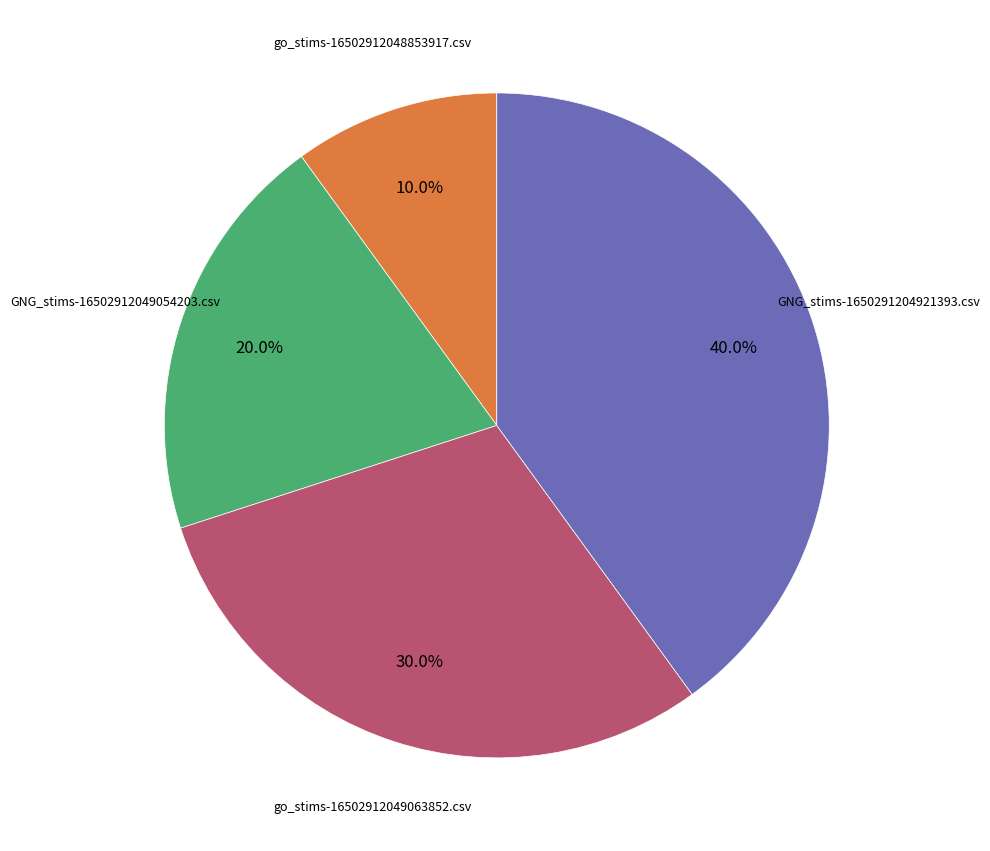

Does any single category account for the majority?

No